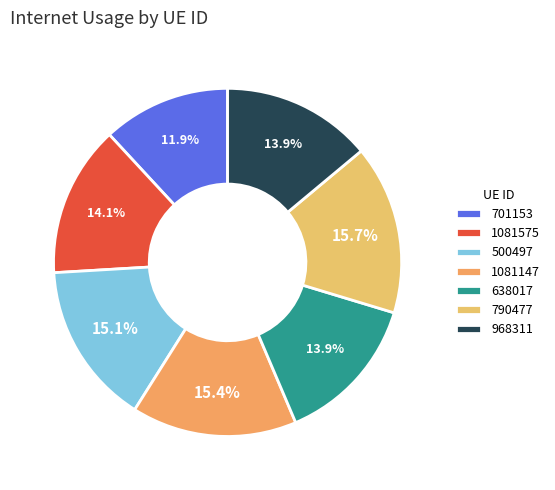

To the nearest percent, what is the difference between the 790477 and 968311 slice percentages?

2%